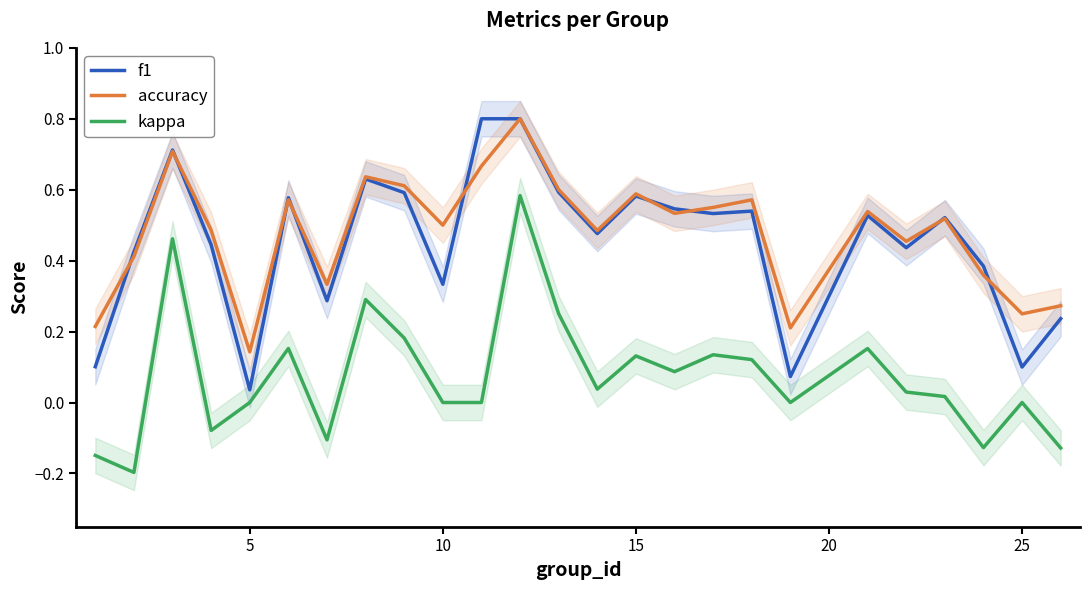

What is the value of the accuracy point at the 1st from the left?

0.2